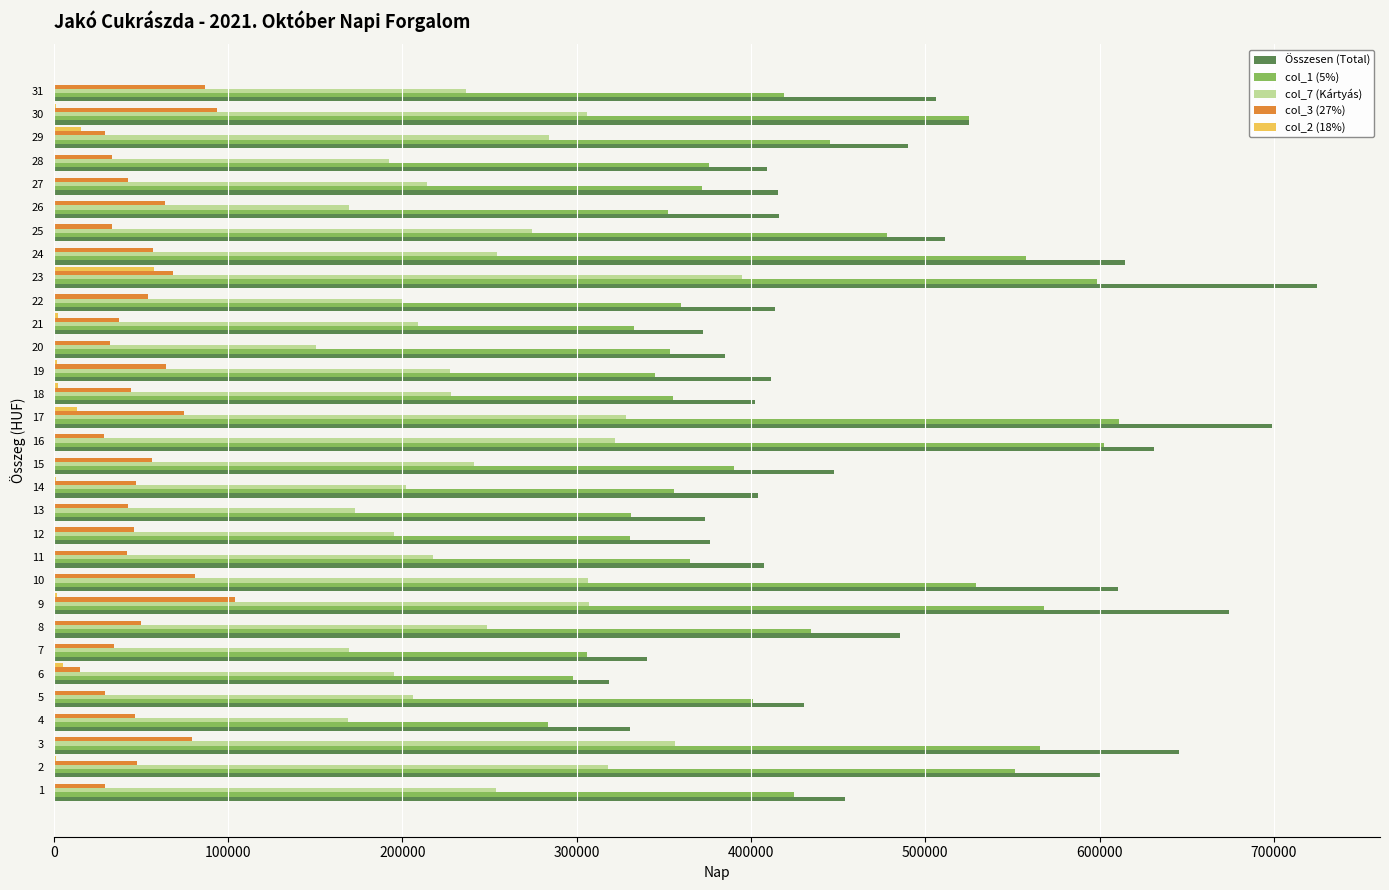

Is the value of col_2 (18%) at 5 greater than the value of Összesen (Total) at 7?

No